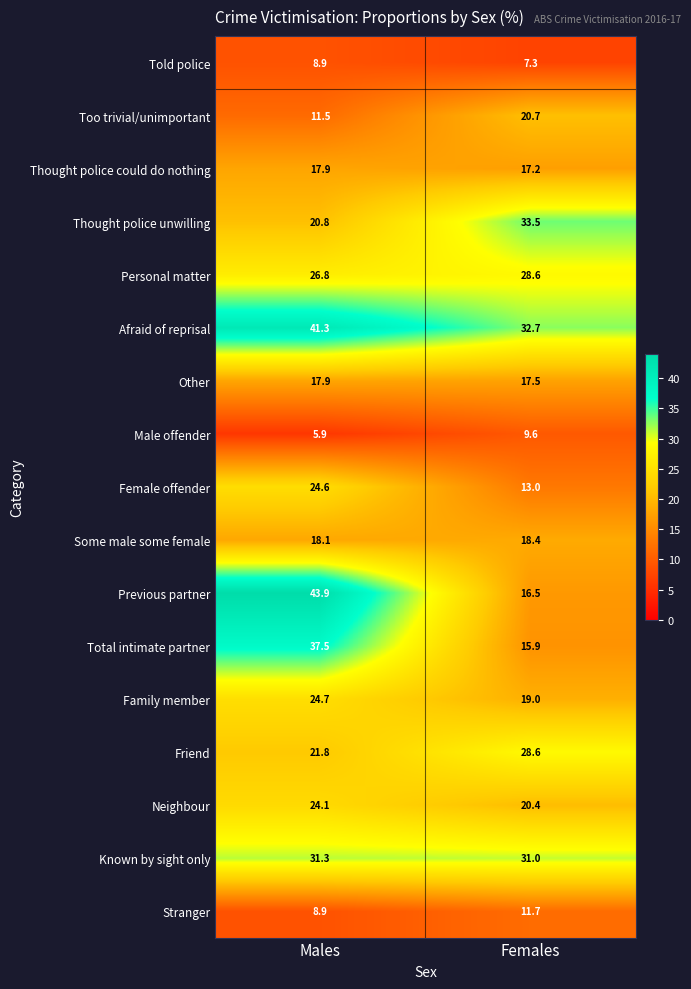

What is the difference between the Thought police could do nothing values at Females and Males?

0.7